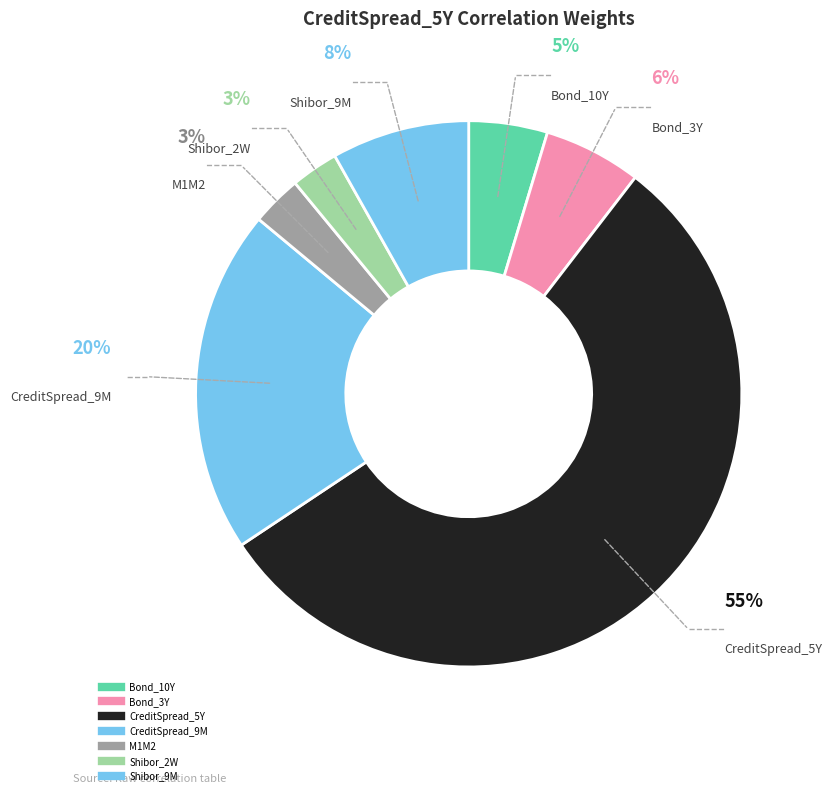

What is the smallest slice in the pie chart?

Shibor_2W